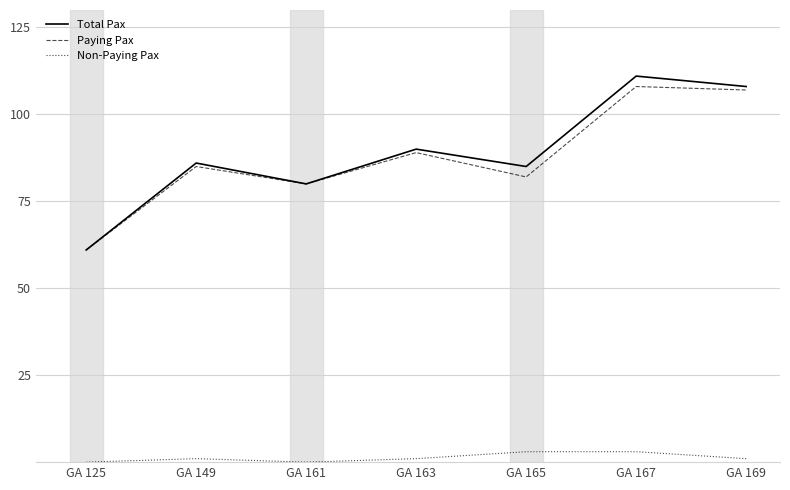

Reading left to right, list all the values displayed in this chart.

Total Pax: GA 125=61	GA 149=86	GA 161=80	GA 163=90	GA 165=85	GA 167=111	GA 169=108
Paying Pax: GA 125=61	GA 149=85	GA 161=80	GA 163=89	GA 165=82	GA 167=108	GA 169=107
Non-Paying Pax: GA 125=0	GA 149=1	GA 161=0	GA 163=1	GA 165=3	GA 167=3	GA 169=1